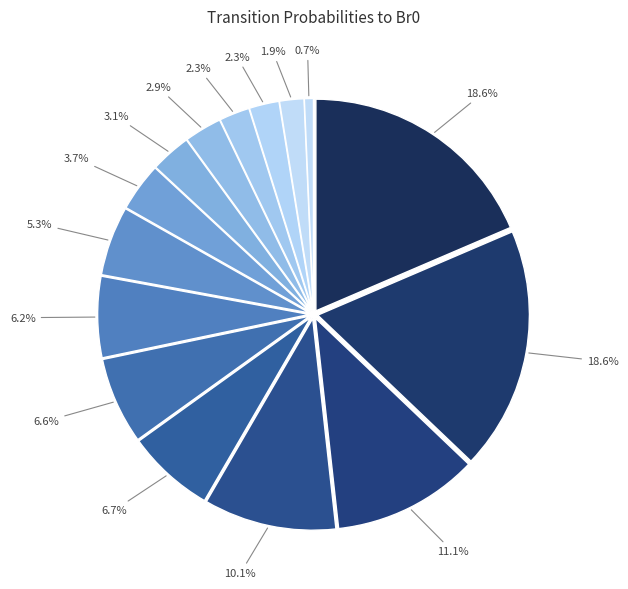

Count the number of slices in the pie.

15